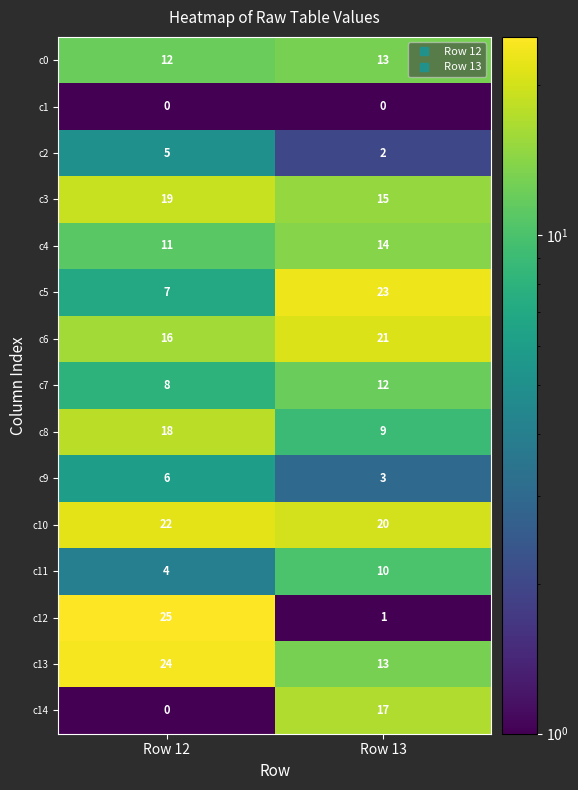

True or false: c5 has a value of 7 at Row 12.

True